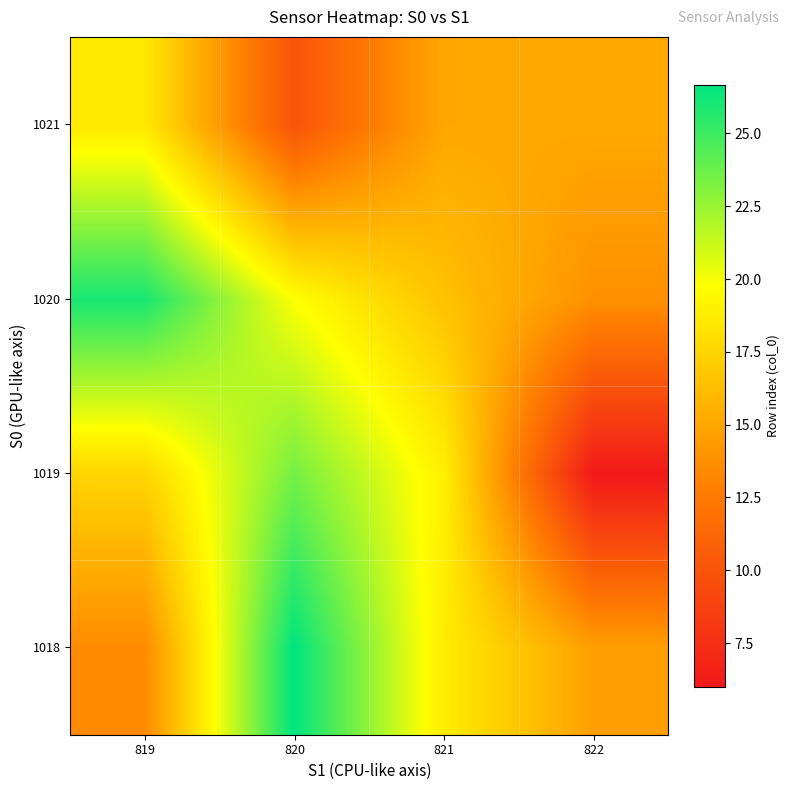

What is the difference between the highest and lowest values at 822?

9.1